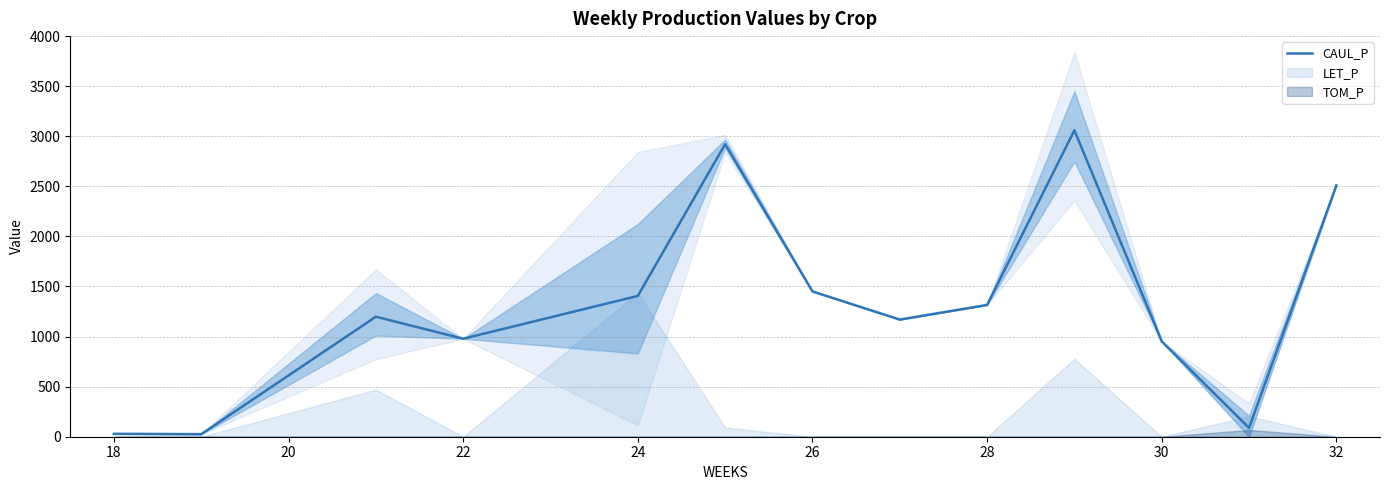

The value of CAUL_P at 28 is 1315.9. True or false?

True